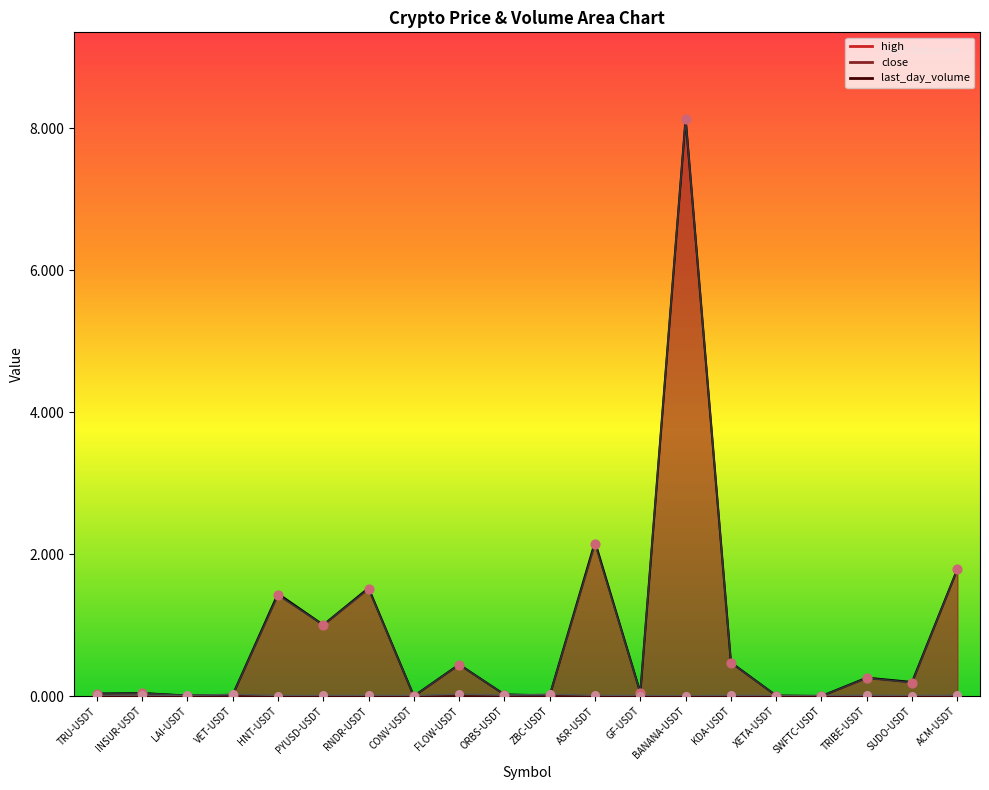

Which series contains the lowest Y value?

close